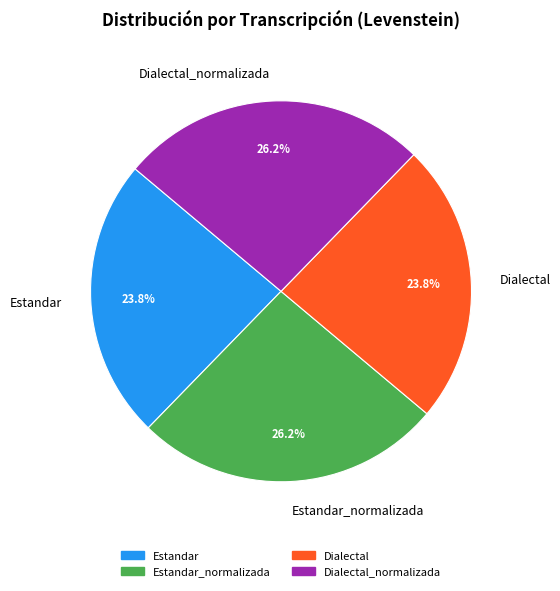

How much of the chart is everything except Dialectal?

76.2%